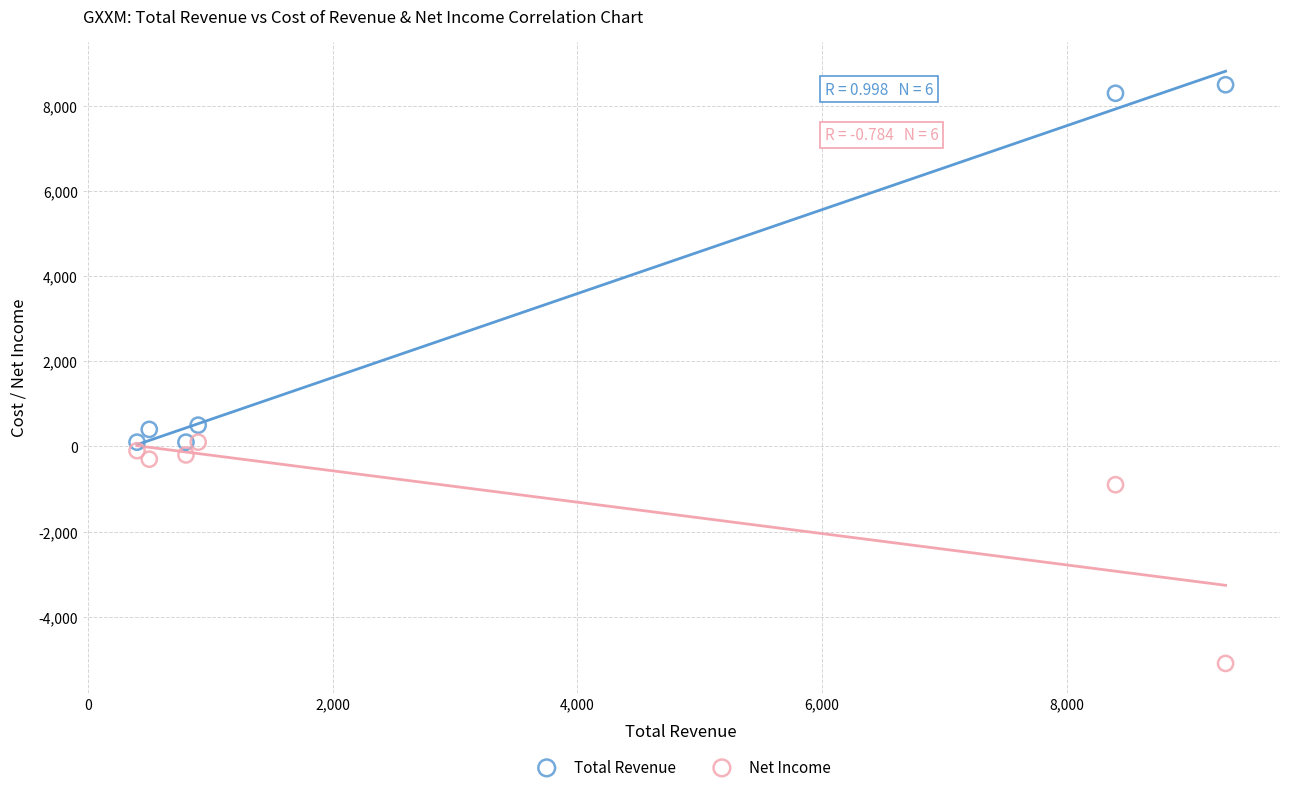

Which series reaches the maximum Y coordinate?

Total Revenue